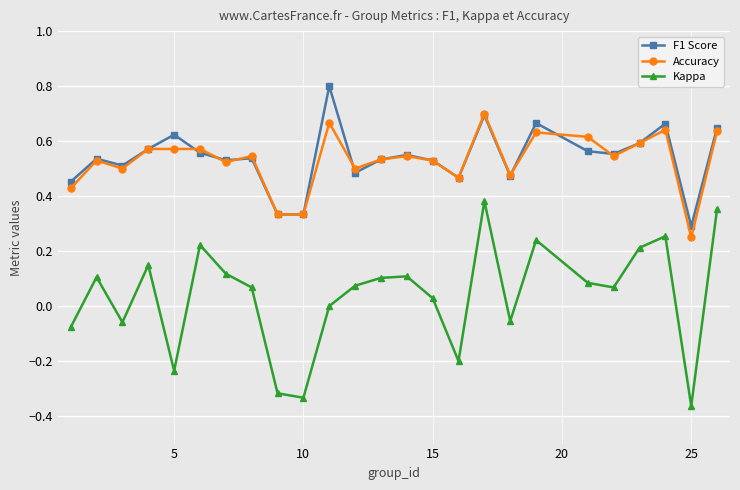

True or false: Accuracy and Kappa intersect in this chart.

False